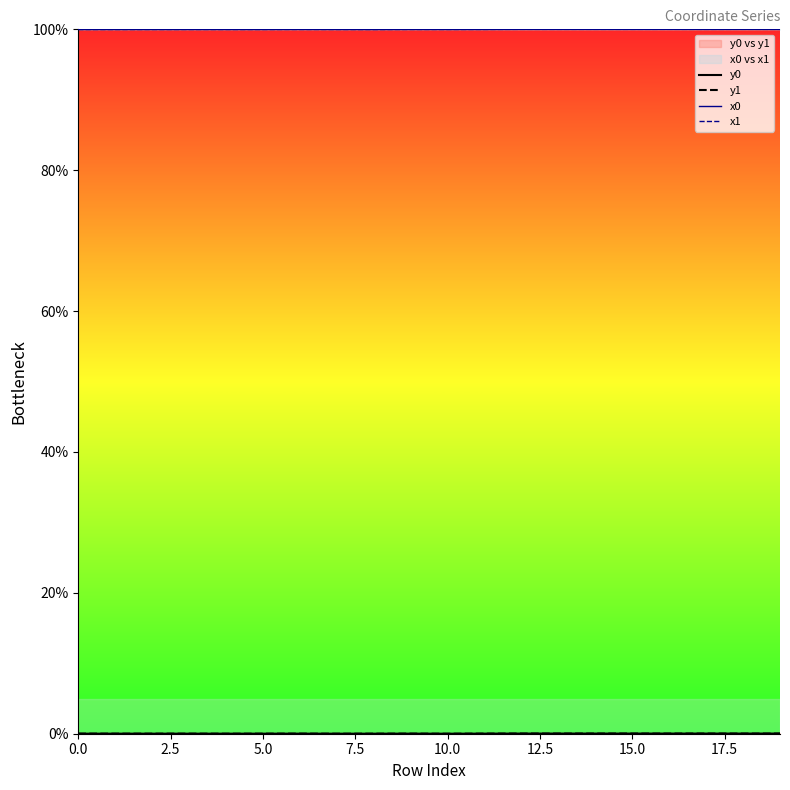

How many lines are shown in the chart?

4